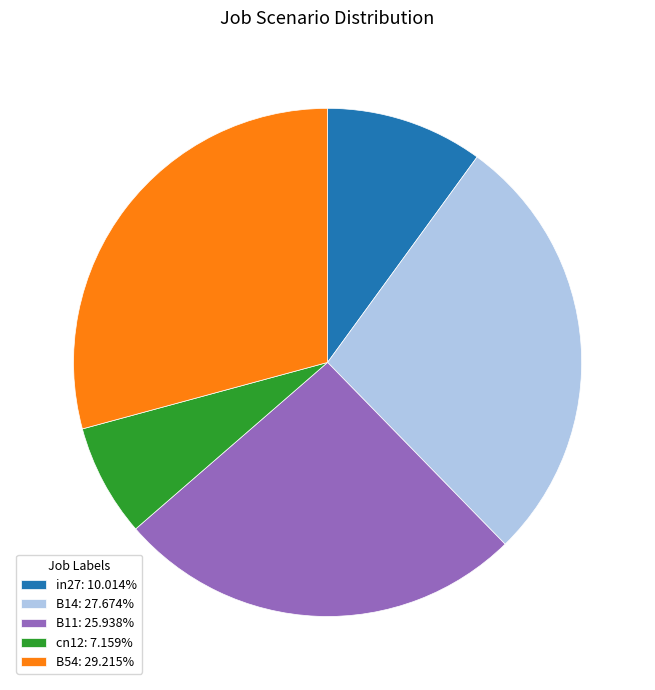

Rank the categories by value from lowest to highest.

cn12, in27, B11, B14, B54